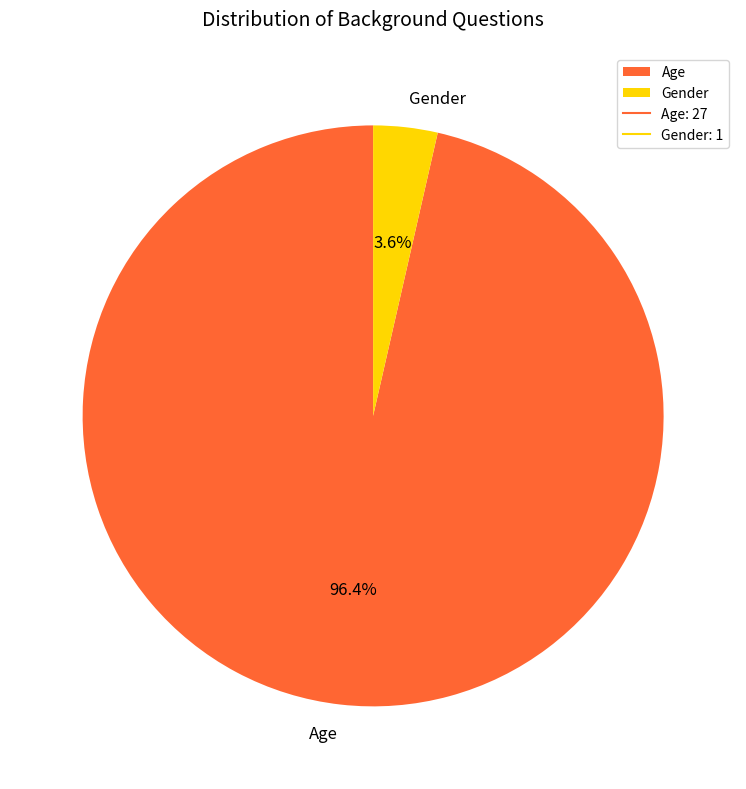

To the nearest percent, what is the combined percentage of Gender and Age?

100%